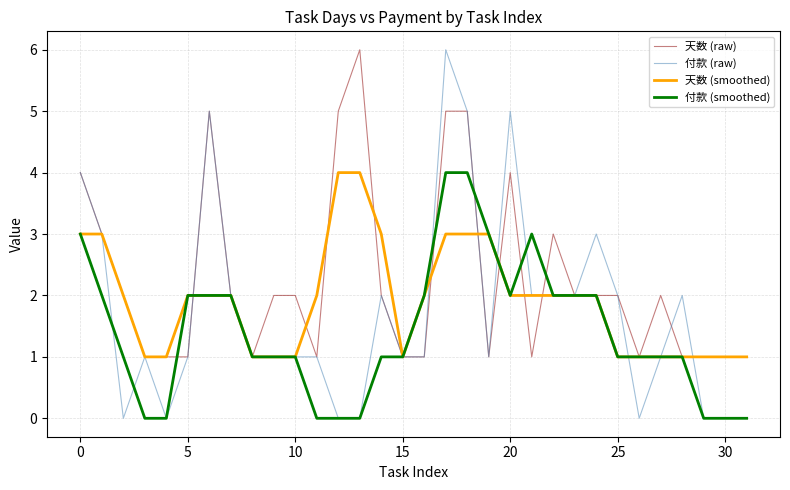

Count the number of categories in the chart.

32